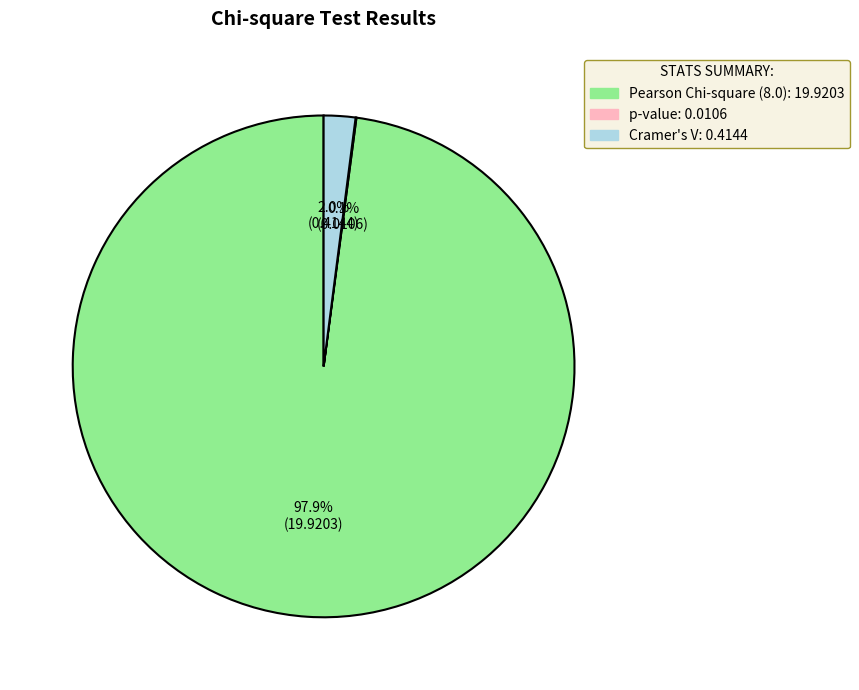

How much of the chart is everything except Pearson Chi-square (8.0)?

2.1%